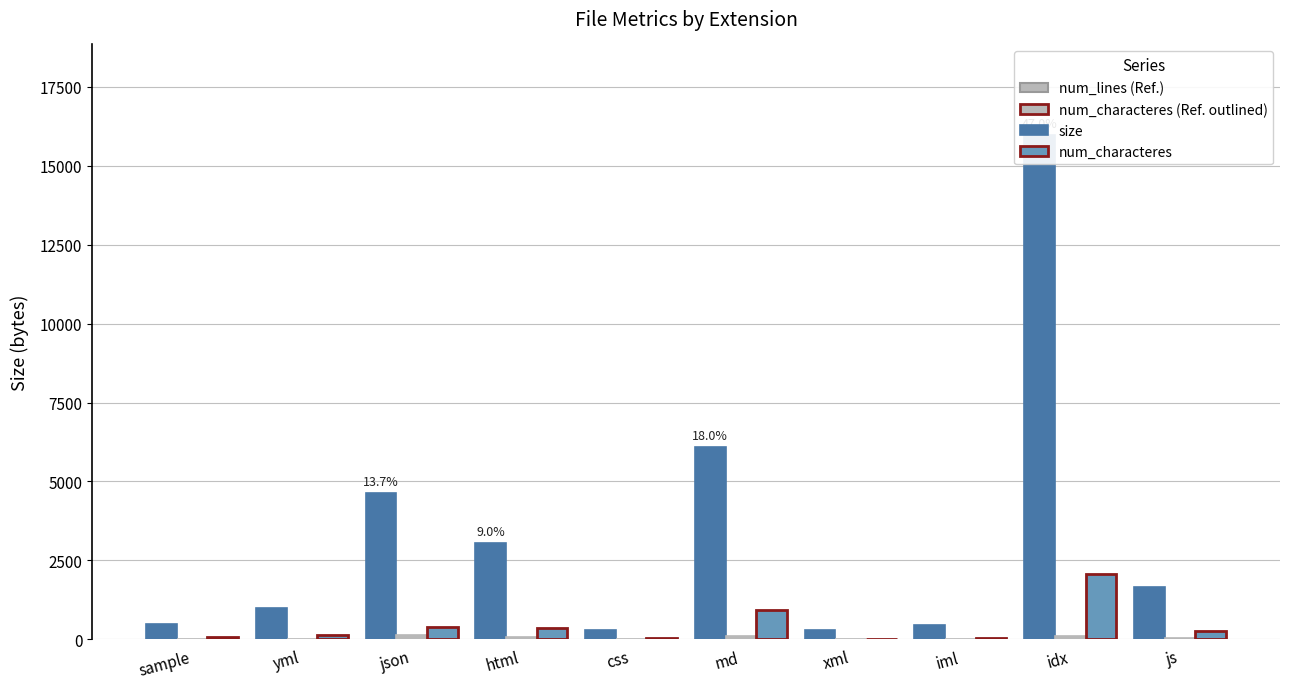

Count the number of data series in this chart.

3